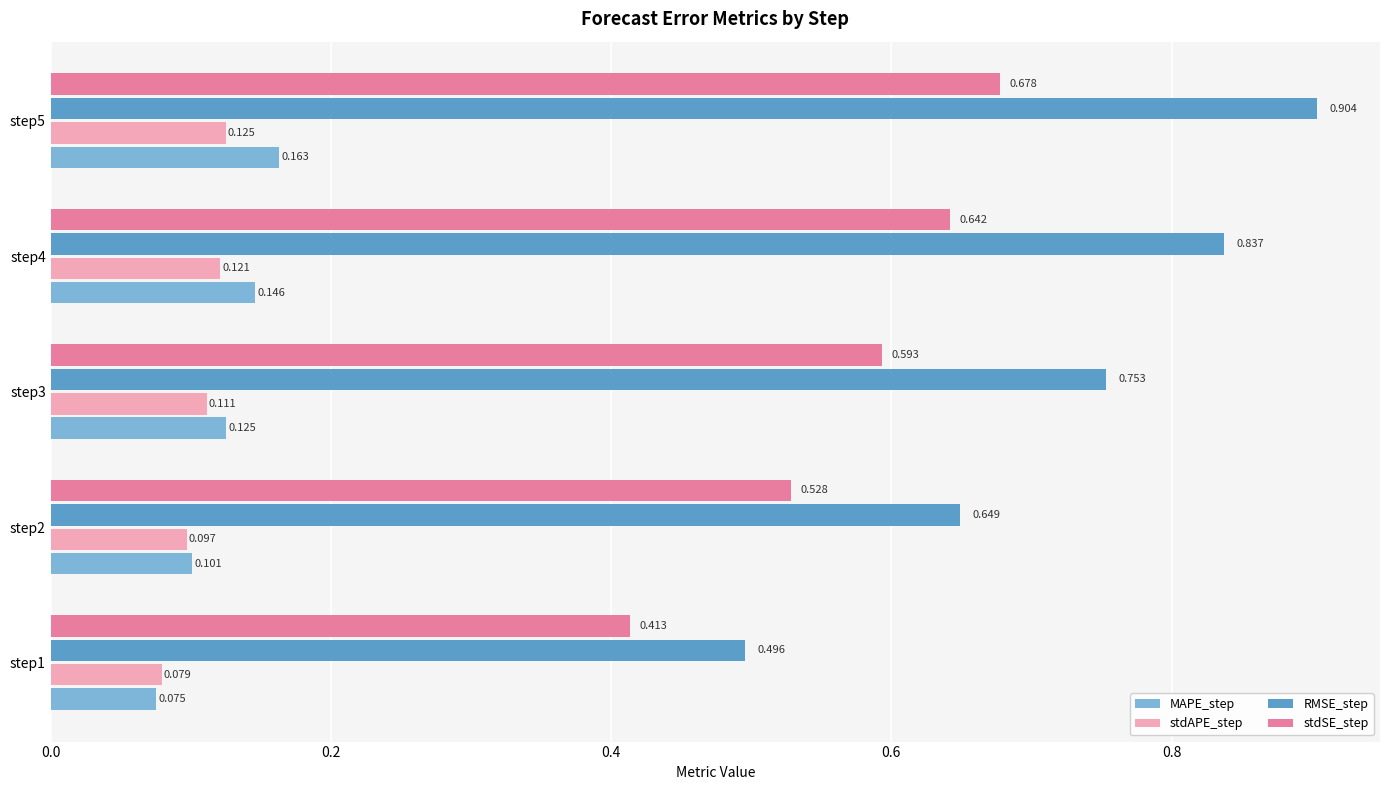

Rank the series by their maximum value, from lowest to highest.

stdAPE_step, MAPE_step, stdSE_step, RMSE_step